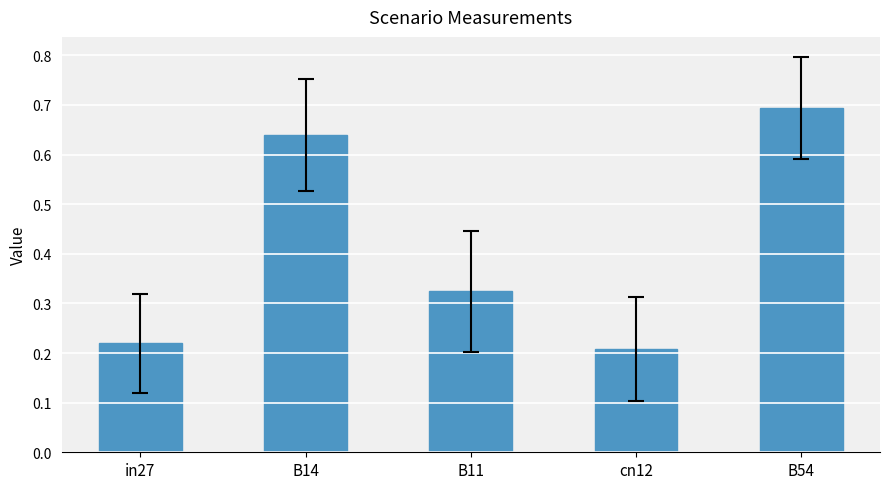

What is the difference between the second highest and second lowest values?

0.4